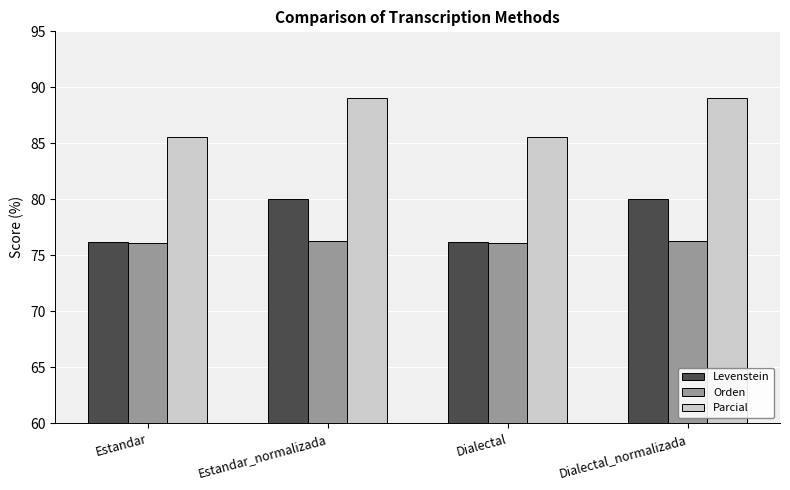

Between Estandar and Dialectal_normalizada, which series saw the biggest shift?

Levenstein